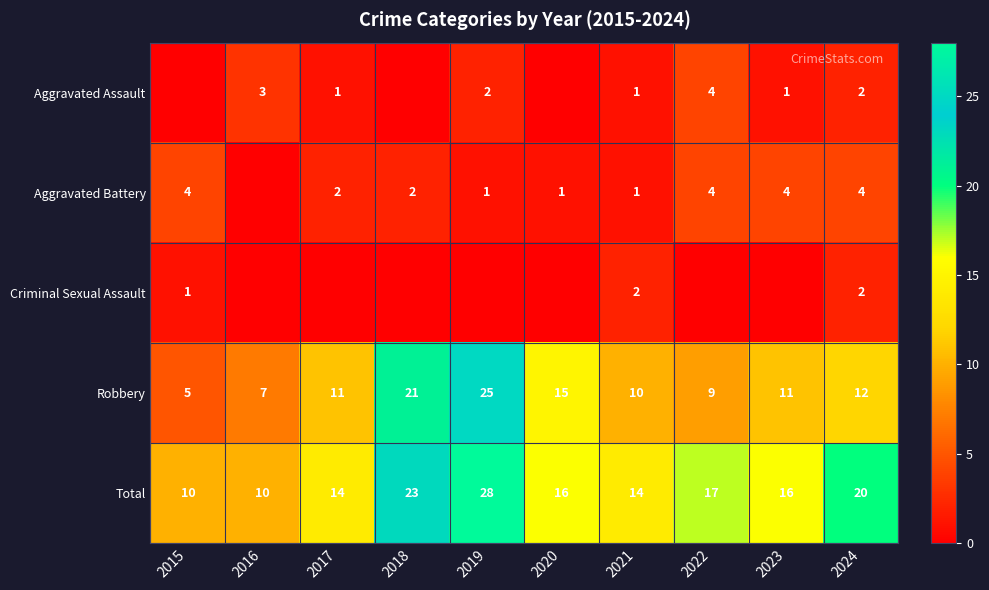

At which category is the sum across all series the highest?

2019